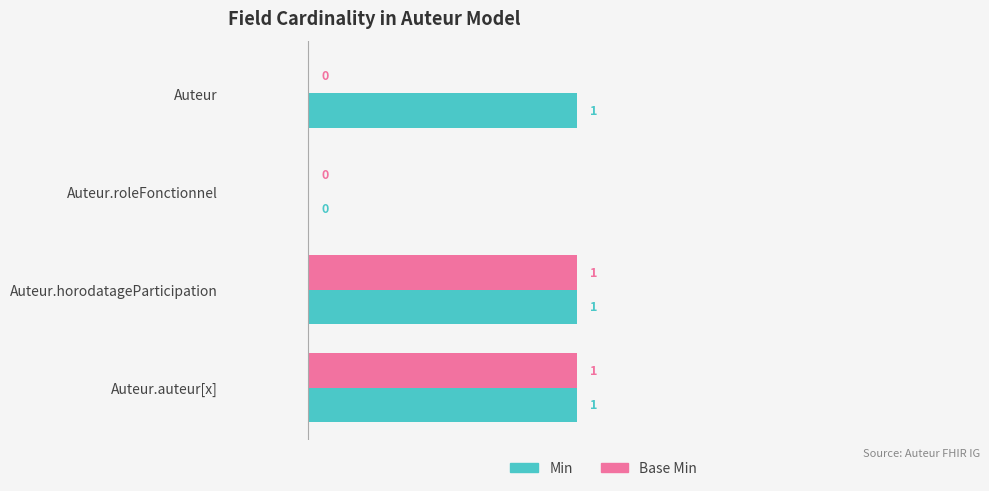

How many values in Base Min are above zero?

2